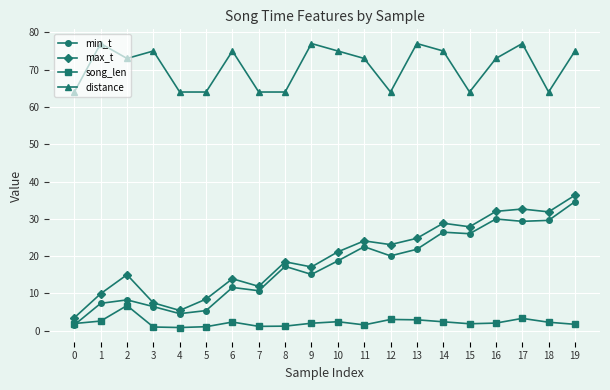

Where is the first local maximum for song_len?

2